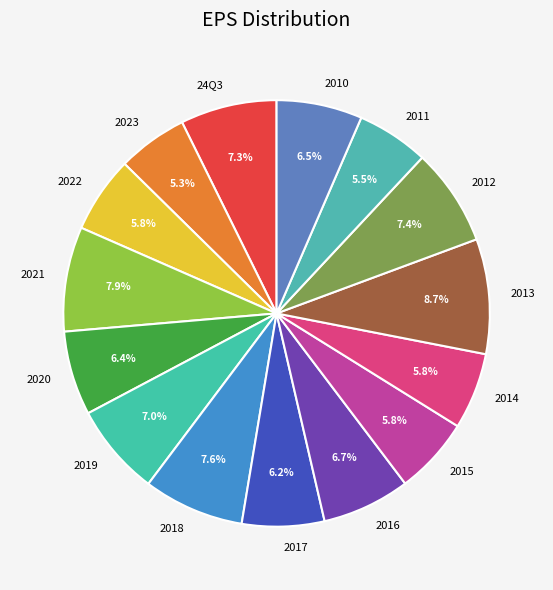

Is there a majority slice in this chart?

No